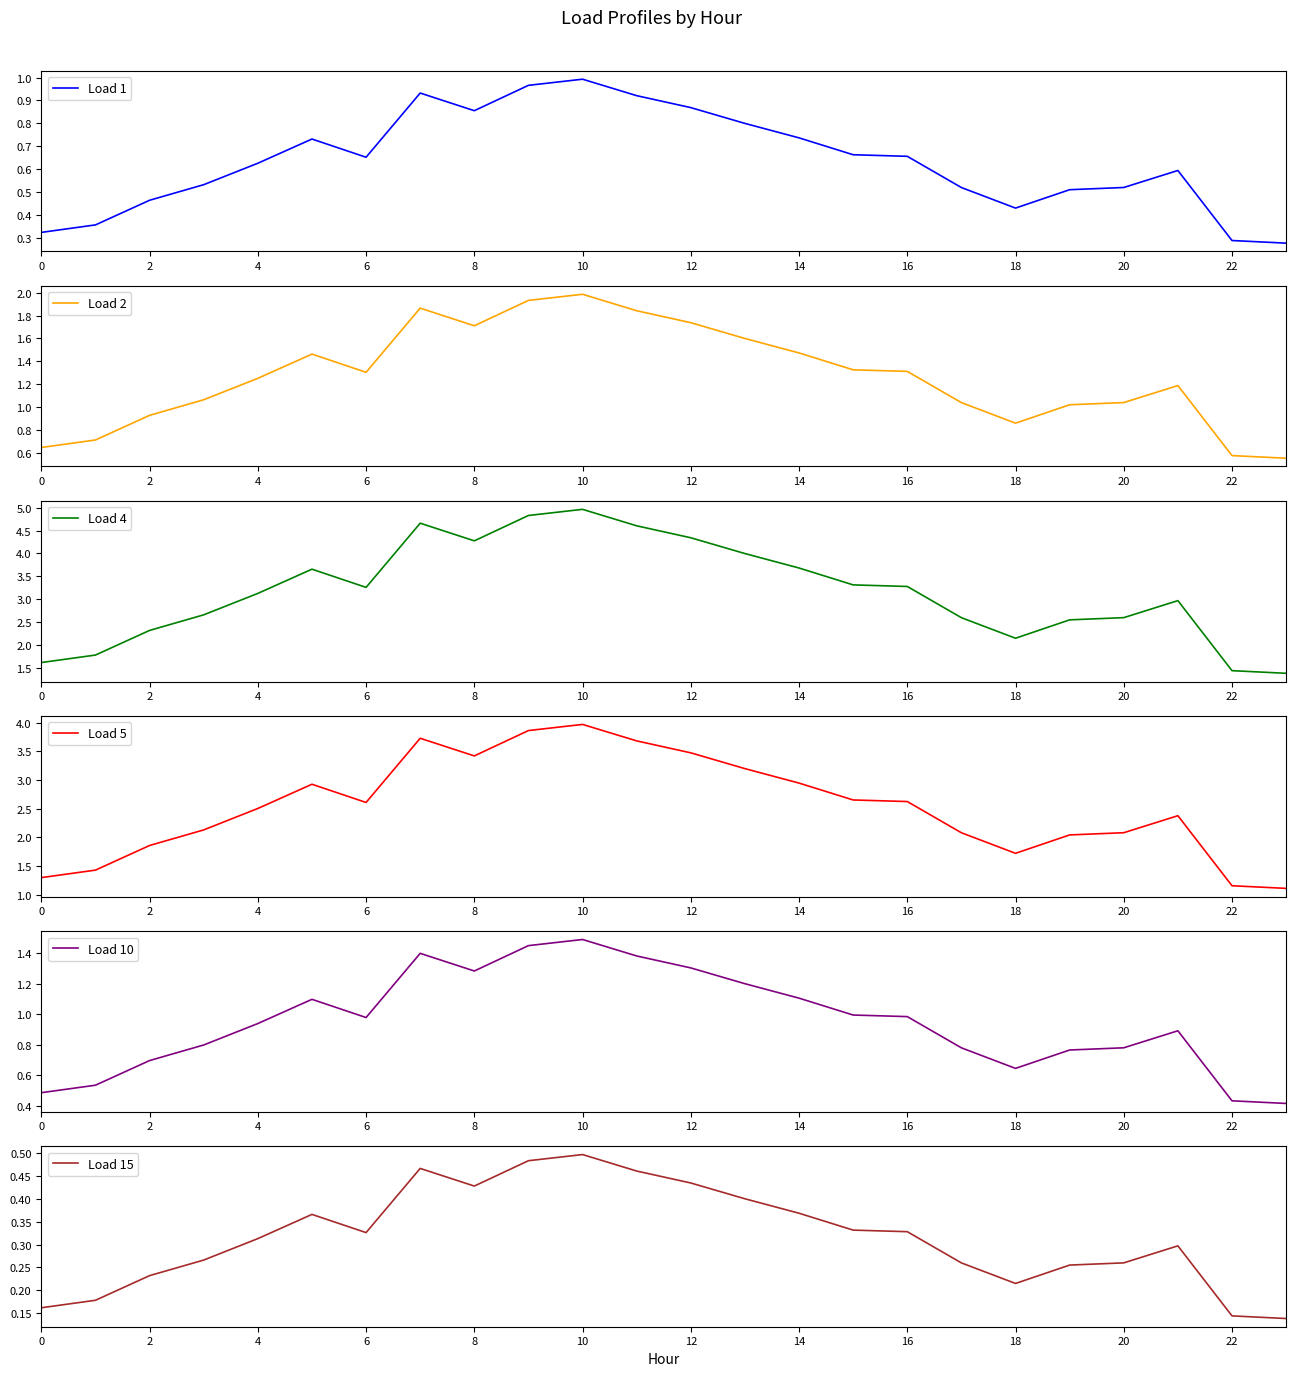

Is this an area chart (filled region under the line)?

No